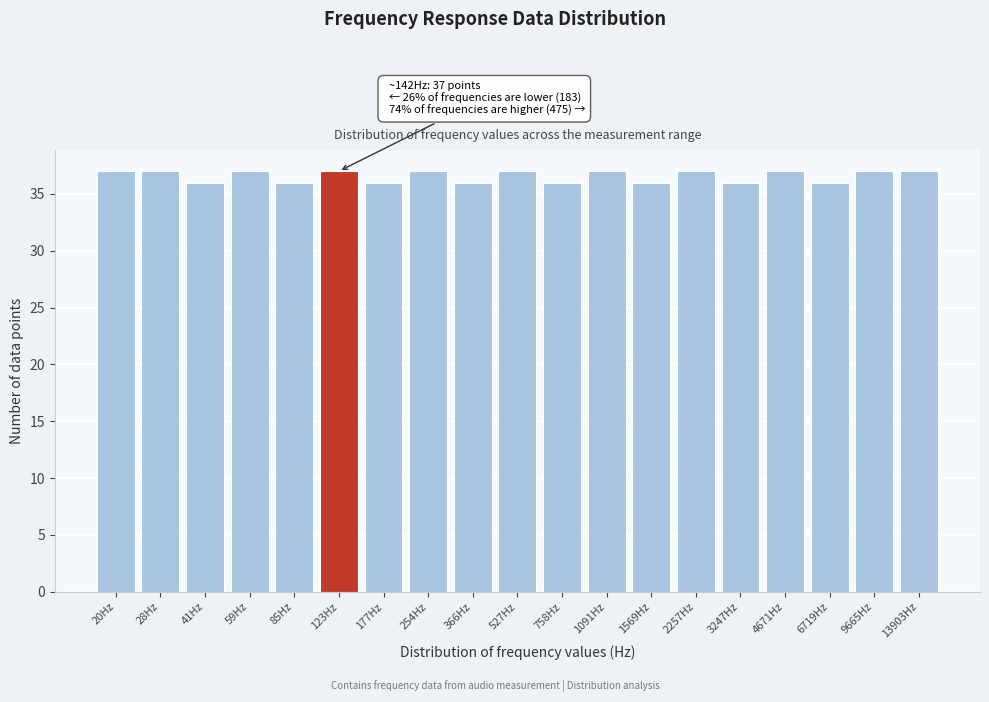

Reading left to right, transcribe all the data shown in this chart.

37	37	36	37	36	37	36	37	36	37	36	37	36	37	36	37	36	37	37